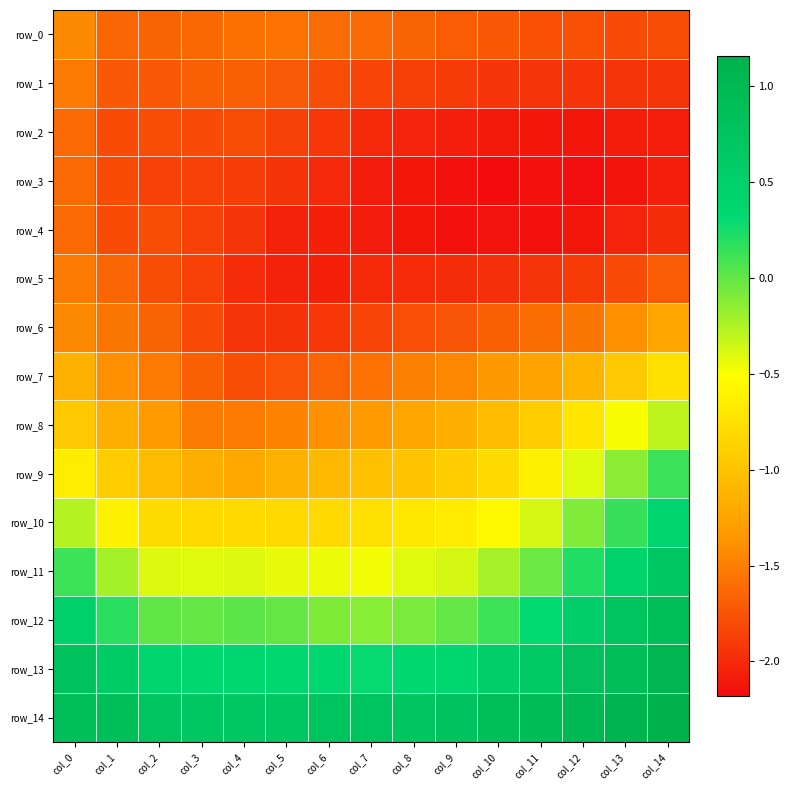

Reading right to left, what are all the values shown in this chart?

row_0: -1.8	-1.8	-1.8	-1.8	-1.7	-1.7	-1.7	-1.6	-1.6	-1.6	-1.6	-1.6	-1.7	-1.6	-1.4
row_1: -1.9	-1.9	-1.9	-1.9	-1.9	-1.9	-1.9	-1.8	-1.8	-1.7	-1.7	-1.7	-1.7	-1.7	-1.5
row_2: -2.1	-2.1	-2.1	-2.1	-2.1	-2.1	-2.0	-2.0	-1.9	-1.9	-1.8	-1.8	-1.8	-1.8	-1.6
row_3: -2.1	-2.1	-2.2	-2.1	-2.2	-2.2	-2.1	-2.1	-2.0	-2.0	-1.9	-1.9	-1.9	-1.8	-1.6
row_4: -2.0	-2.0	-2.1	-2.1	-2.1	-2.2	-2.1	-2.1	-2.1	-2.0	-1.9	-1.9	-1.8	-1.8	-1.6
row_5: -1.7	-1.8	-1.9	-1.9	-2.0	-2.0	-2.0	-2.0	-2.1	-2.0	-2.0	-1.9	-1.8	-1.6	-1.5
row_6: -1.2	-1.4	-1.5	-1.6	-1.7	-1.7	-1.8	-1.8	-1.9	-2.0	-1.9	-1.8	-1.7	-1.6	-1.4
row_7: -0.8	-0.9	-1.1	-1.3	-1.3	-1.4	-1.5	-1.6	-1.7	-1.8	-1.8	-1.7	-1.5	-1.4	-1.1
row_8: -0.3	-0.5	-0.7	-0.9	-1.1	-1.2	-1.2	-1.3	-1.4	-1.5	-1.5	-1.5	-1.3	-1.2	-0.9
row_9: 0.1	-0.1	-0.4	-0.6	-0.8	-0.9	-1.0	-1.0	-1.1	-1.1	-1.2	-1.2	-1.1	-0.9	-0.7
row_10: 0.4	0.1	-0.1	-0.4	-0.6	-0.7	-0.7	-0.8	-0.8	-0.8	-0.8	-0.8	-0.8	-0.6	-0.3
row_11: 0.7	0.5	0.2	-0.0	-0.2	-0.4	-0.4	-0.5	-0.5	-0.4	-0.4	-0.4	-0.4	-0.2	0.1
row_12: 0.9	0.7	0.5	0.3	0.1	-0.0	-0.1	-0.1	-0.1	-0.0	0.0	-0.0	0.0	0.2	0.5
row_13: 1.1	0.9	0.8	0.6	0.5	0.4	0.3	0.3	0.4	0.4	0.4	0.3	0.4	0.6	0.8
row_14: 1.2	1.1	1.0	0.9	0.9	0.8	0.7	0.7	0.8	0.7	0.7	0.7	0.7	0.9	0.9